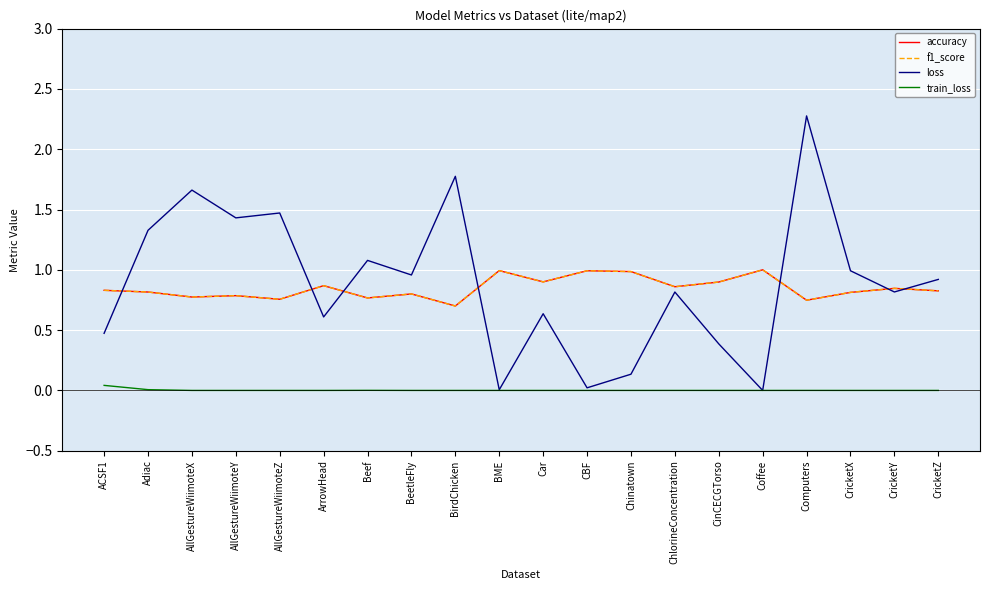

The f1_score series shows 1.0 at Chinatown. True or false?

True